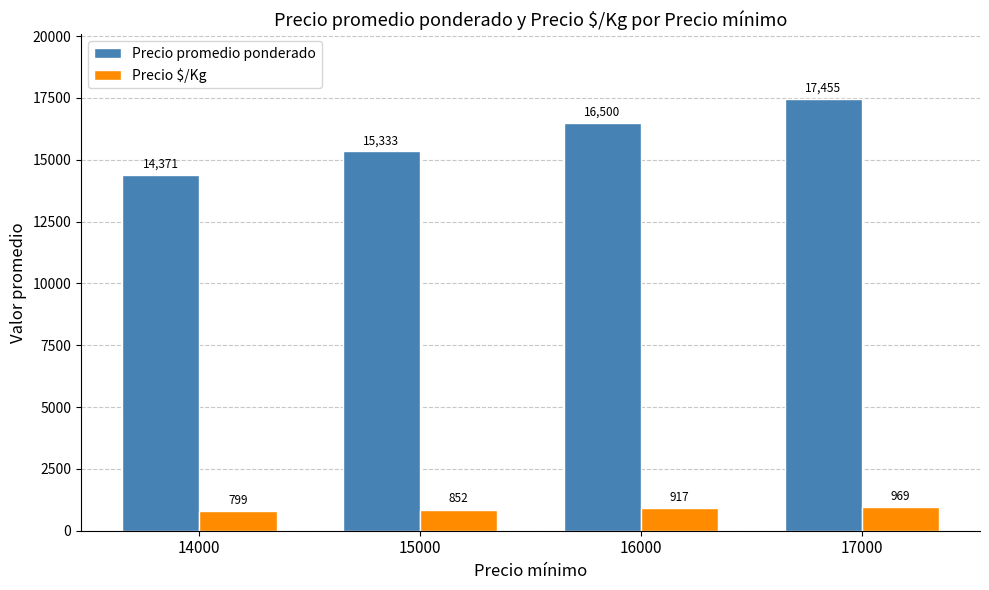

At which label does Precio $/Kg reach its minimum?

14000